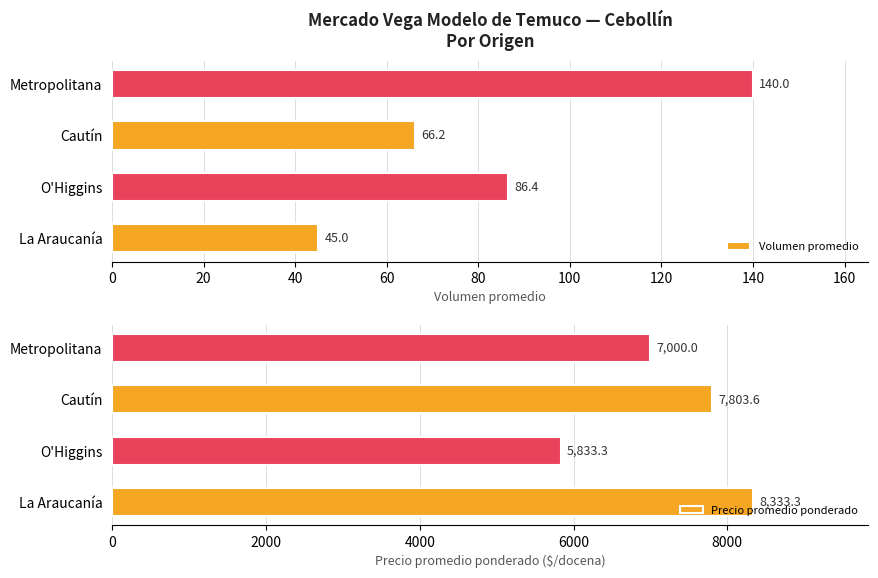

What is the sum of all Precio promedio ponderado values?

28970.2